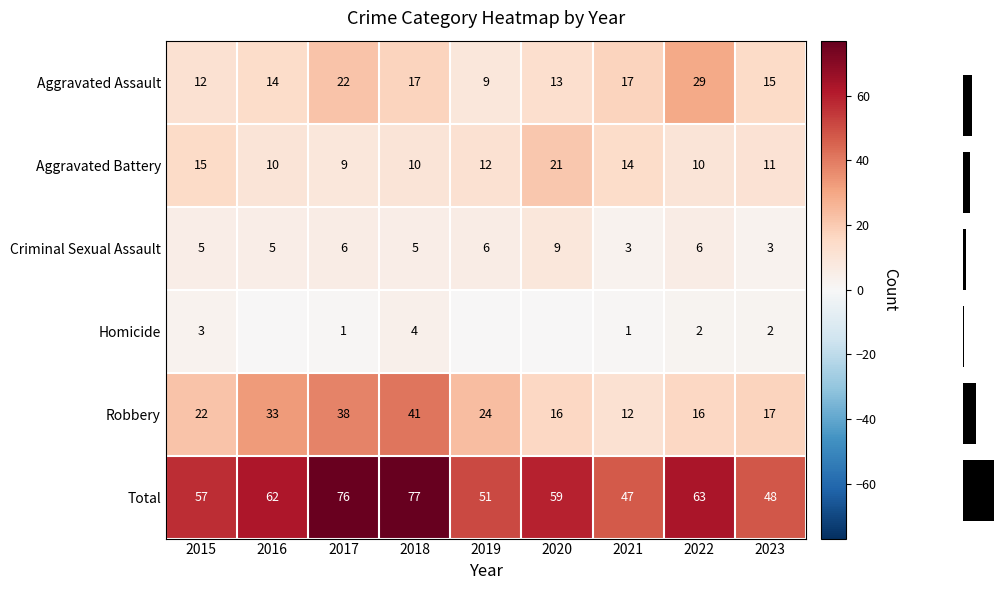

Is the value of Homicide at 2023 greater than the value of Robbery at 2019?

No